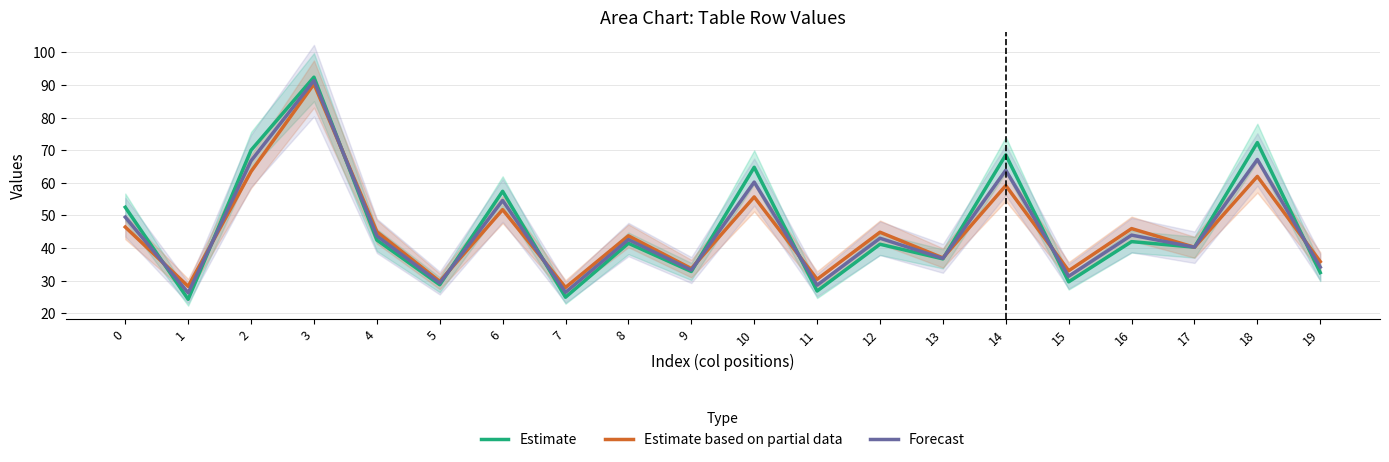

What is the difference between the Estimate based on partial data values at 13 and 2?

26.5